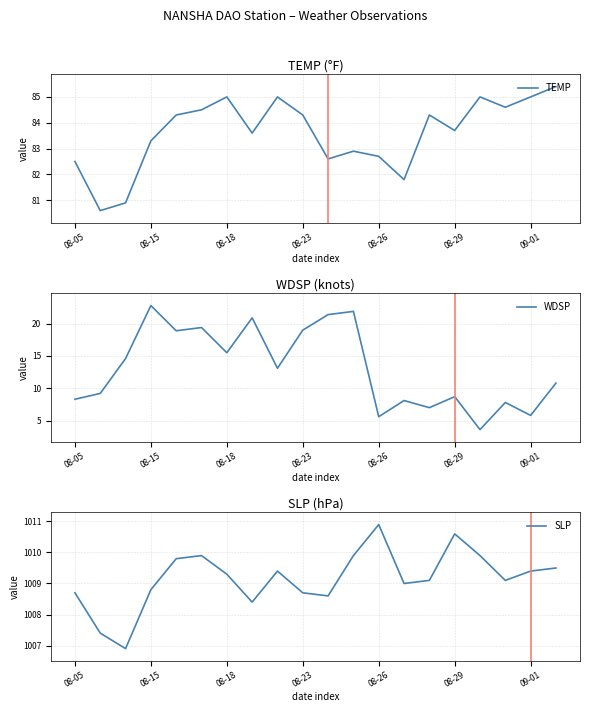

True or false: SLP and TEMP intersect in this chart.

False